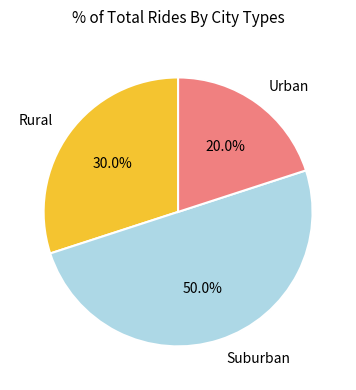

Is Urban the majority of the pie?

No